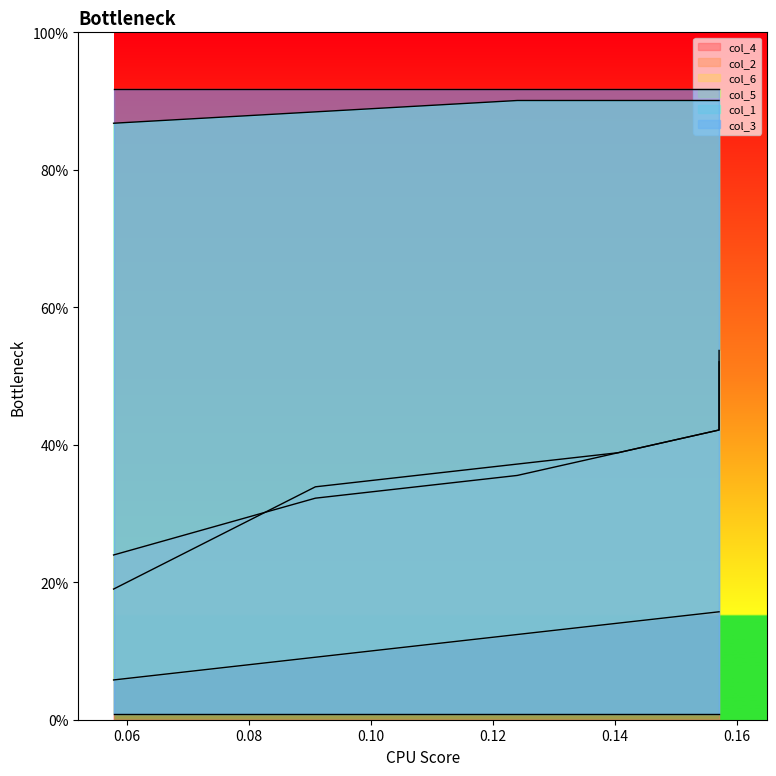

Which series has the largest range (max minus min)?

col_2